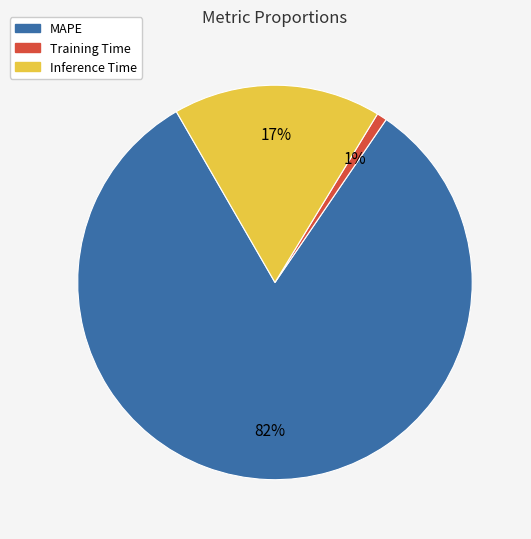

How many slices are in this pie chart?

3